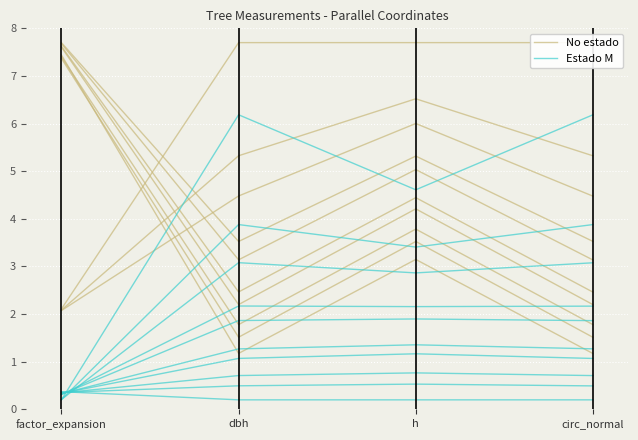

What position from the left is factor_expansion?

1